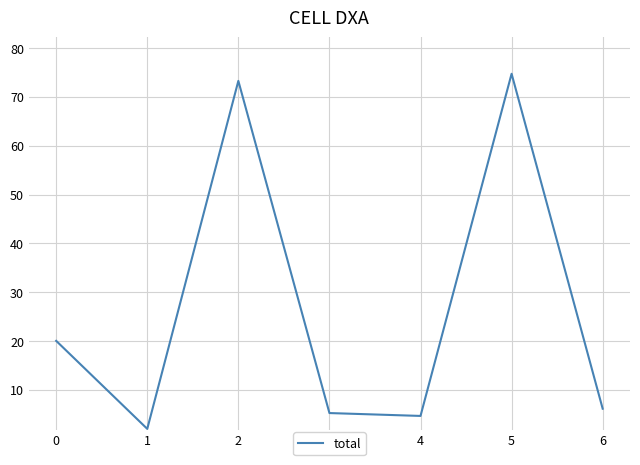

The chart shows a value of 126.2 at 2. True or false?

False